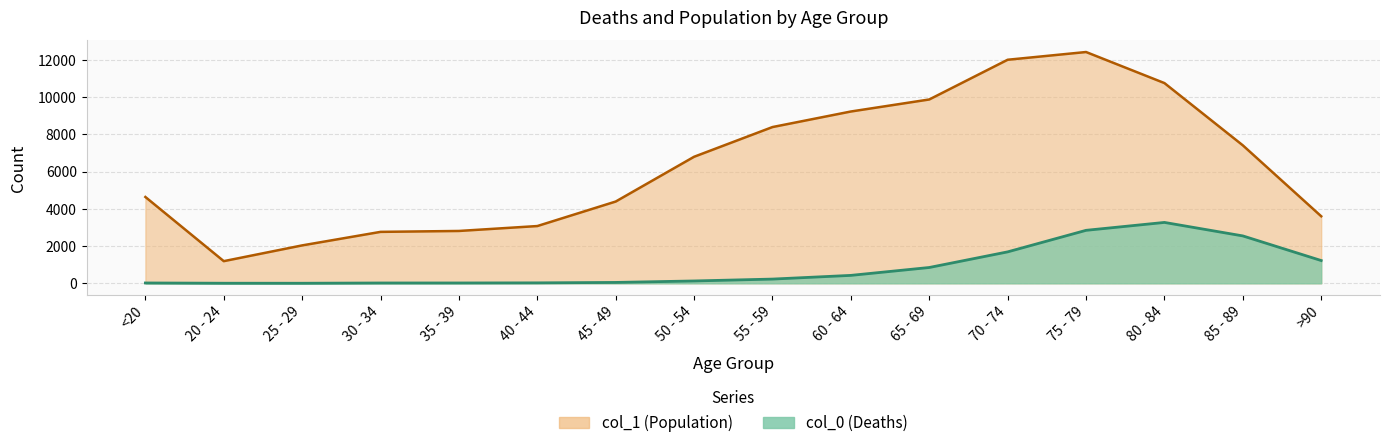

What is the label of the 11th point from the left?

65 - 69